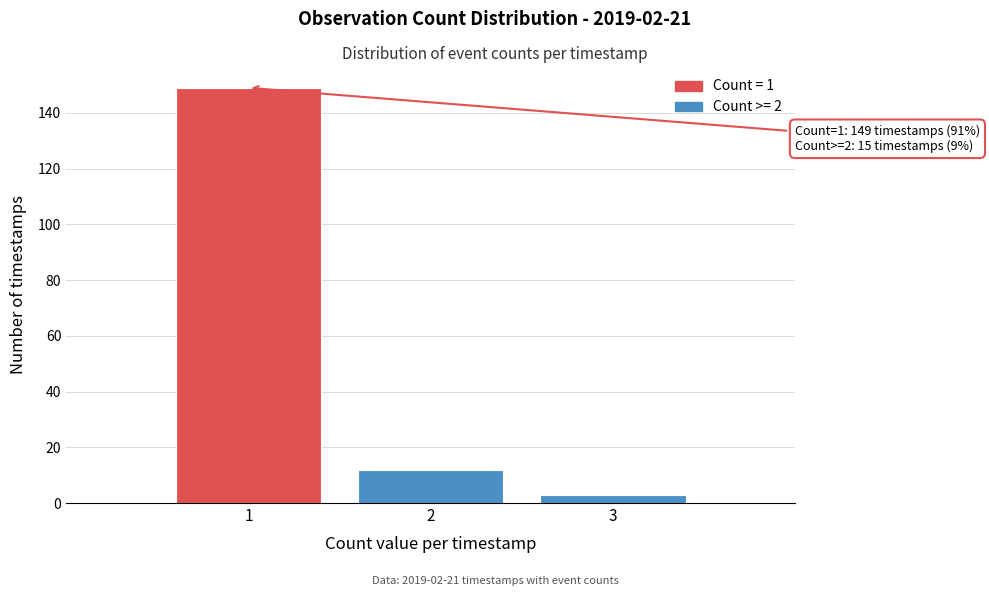

Over which range of the x-axis is the bar tallest?

0.5 to 1.5